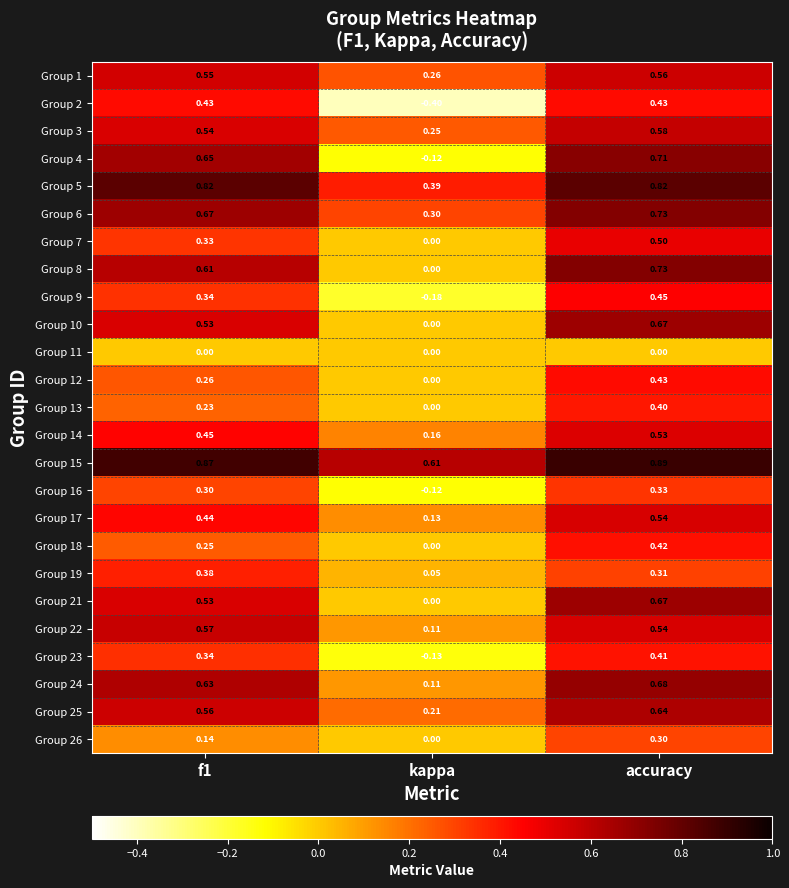

At which category is the sum across all series the highest?

accuracy